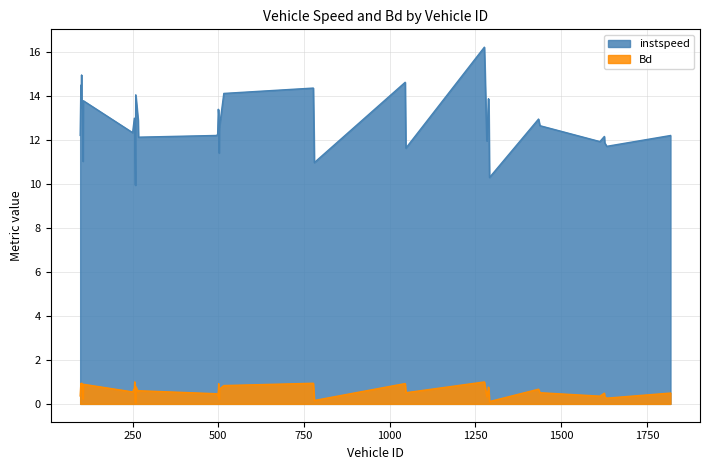

What are all the series names shown in the legend?

instspeed, Bd